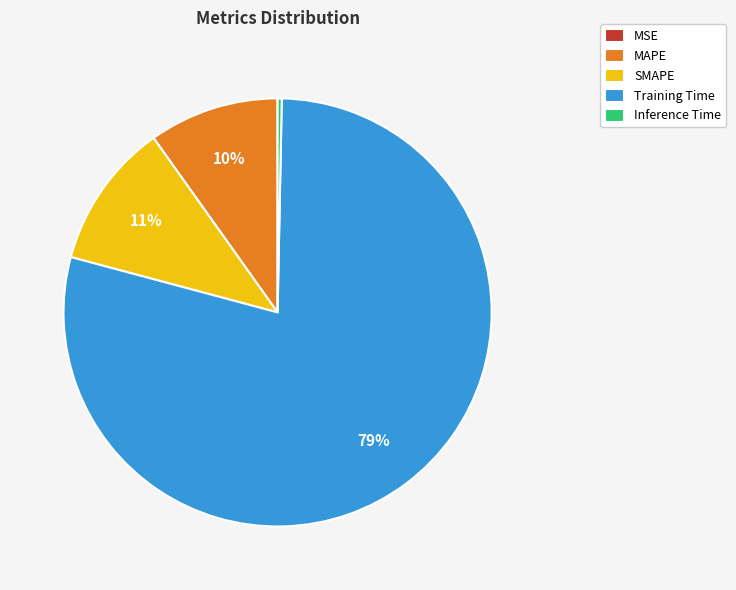

What percentage is the Training Time slice, to the nearest percent?

79%